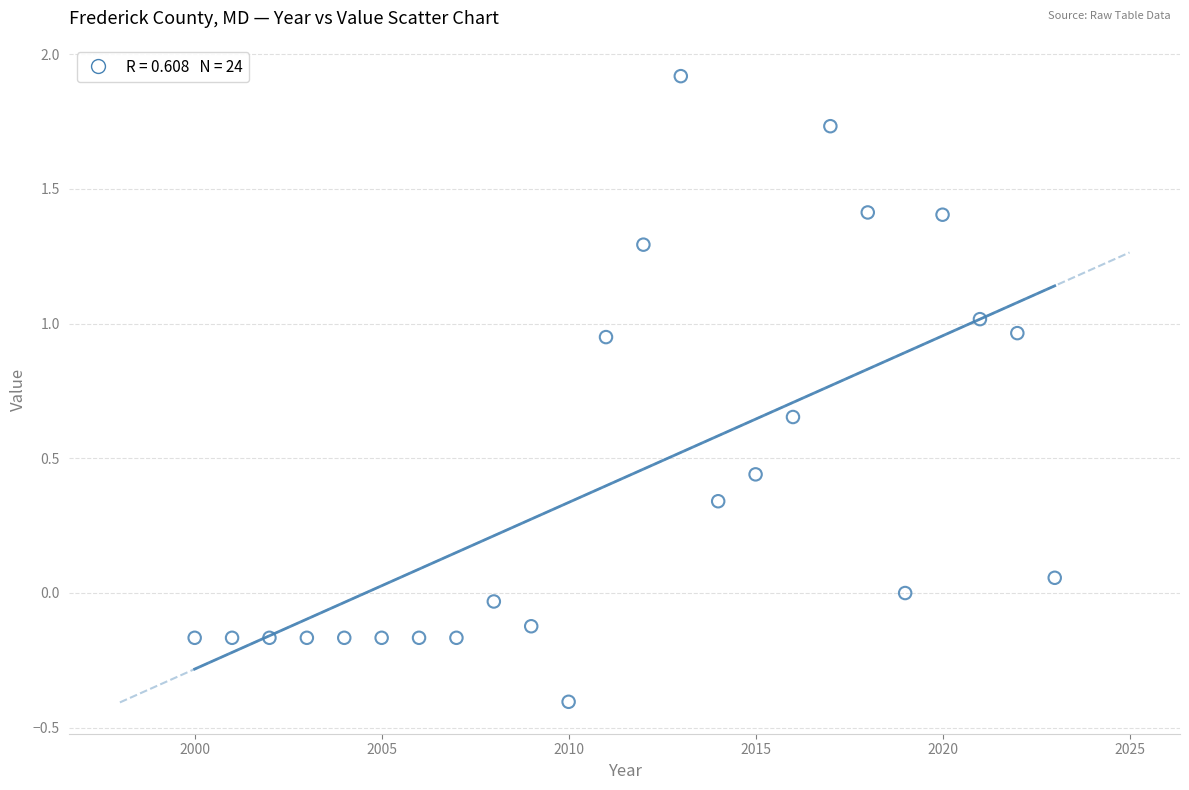

What is the range of X values (max minus min)?

23.0